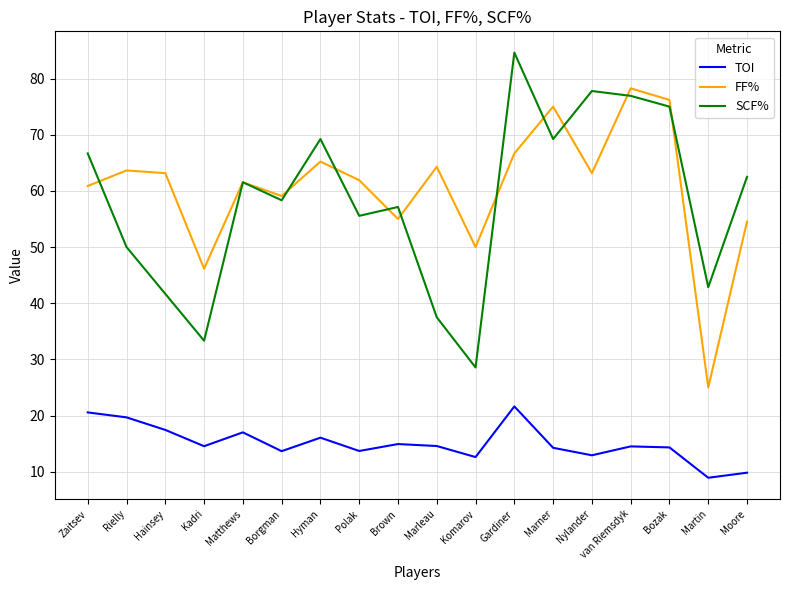

At which label does SCF% reach its minimum?

Komarov